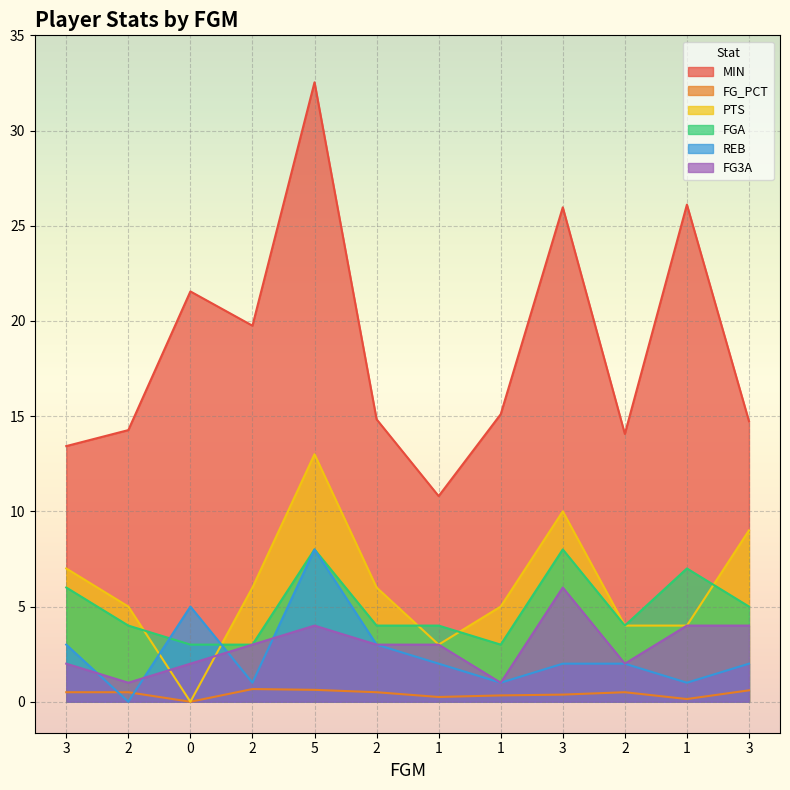

True or false: FG3A has more than 0 interior local peaks.

True